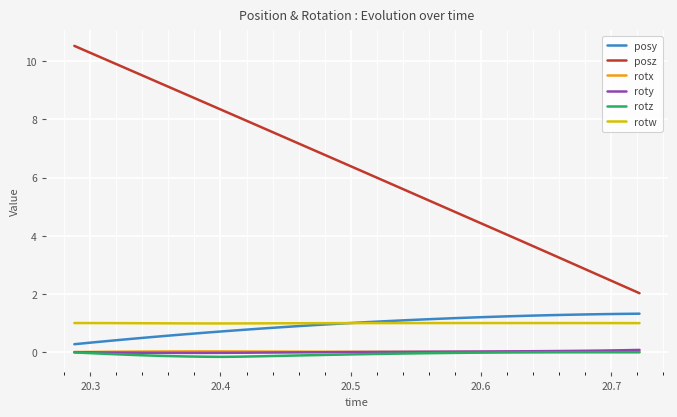

What is the highest value of the posy series?

1.3